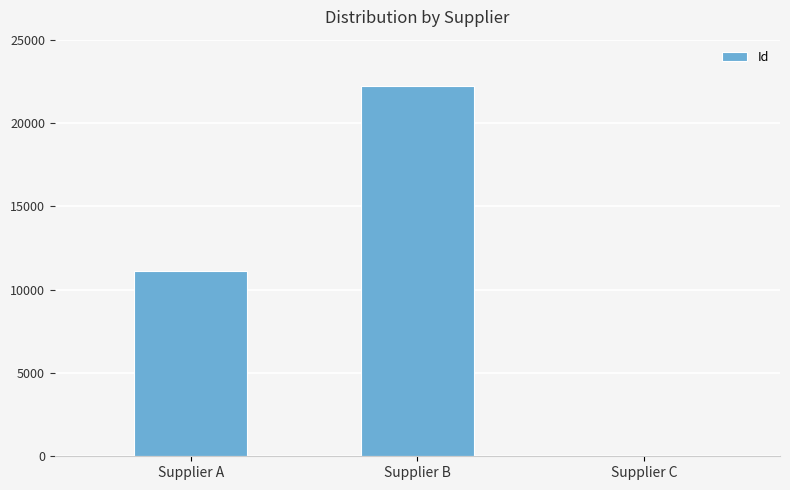

Count the values in the range 1 to 22222.

3